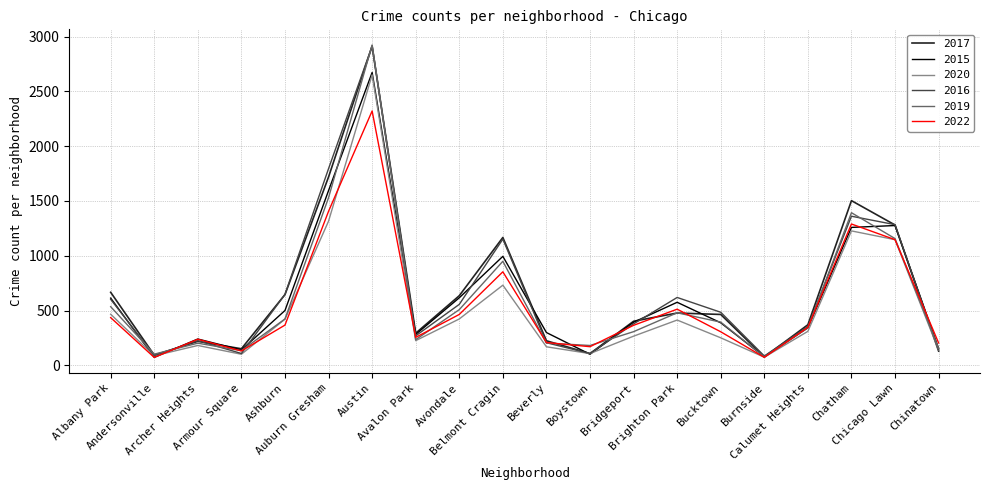

What is the difference between the highest and lowest values at Albany Park?

231